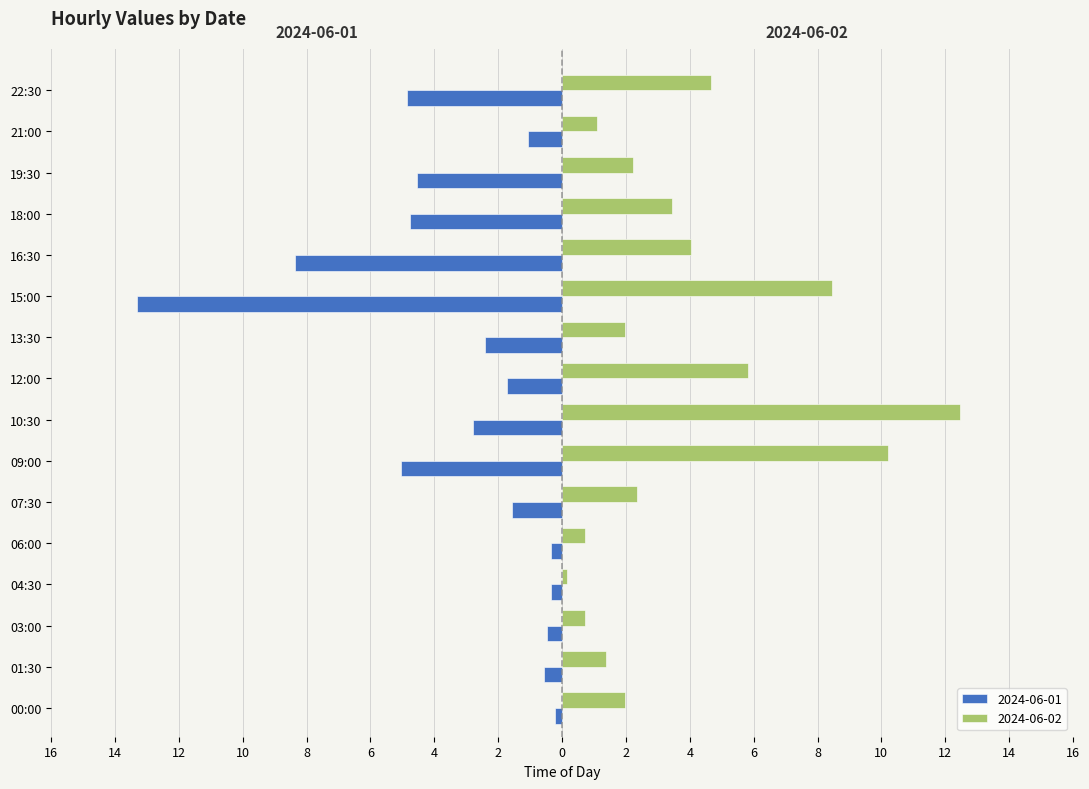

Which series has the largest total across all categories?

2024-06-02